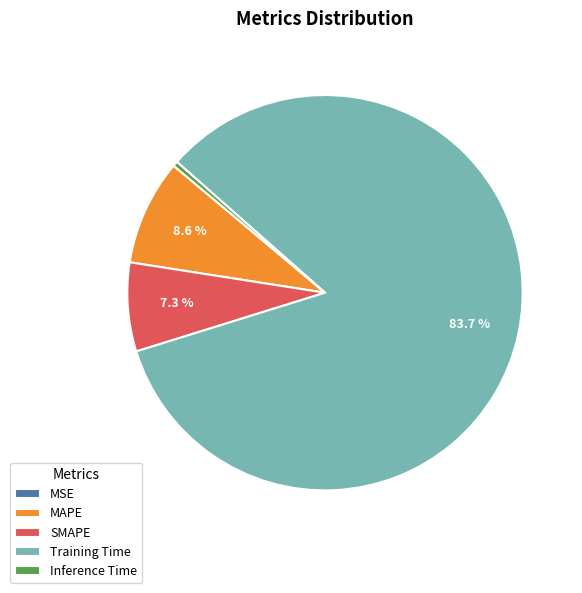

Is it true that SMAPE is 1% of the pie?

False